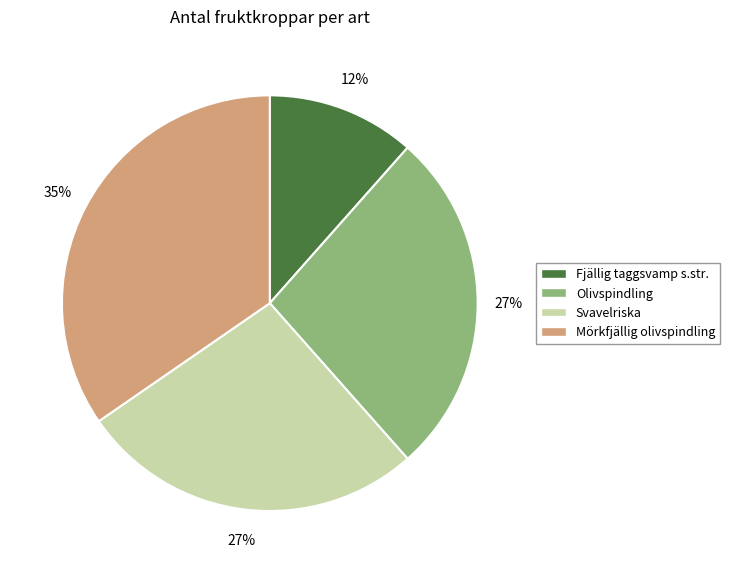

Approximately how many times larger is the value at Mörkfjällig olivspindling compared to Olivspindling?

1.3